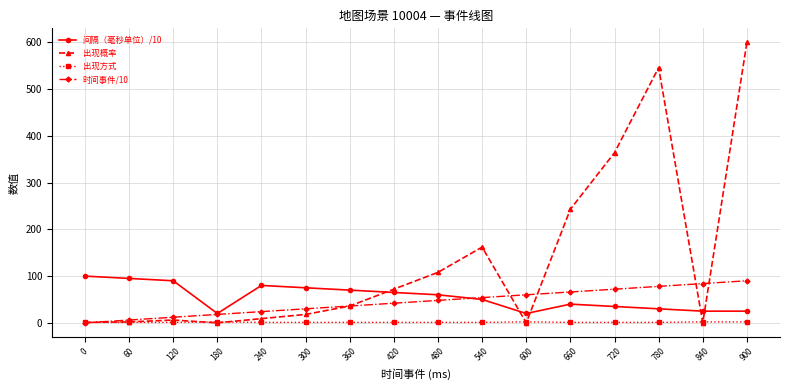

At how many categories does at least one series exceed 115?

5